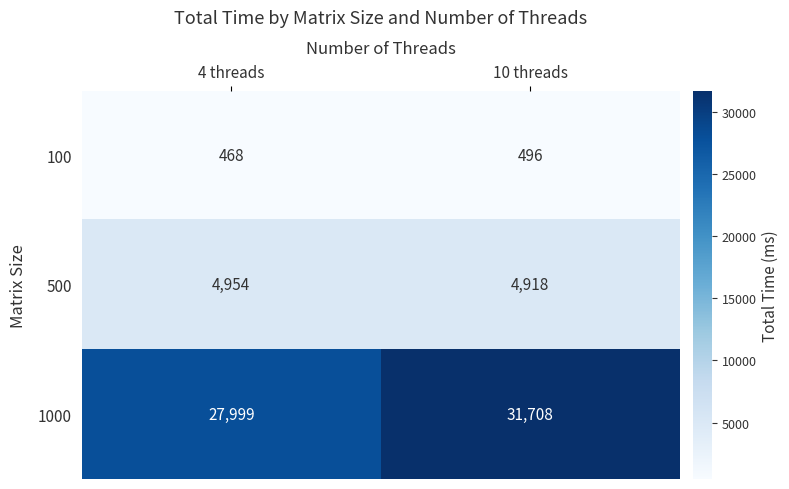

True or false: 100 has a value of 496 at 10 threads.

True